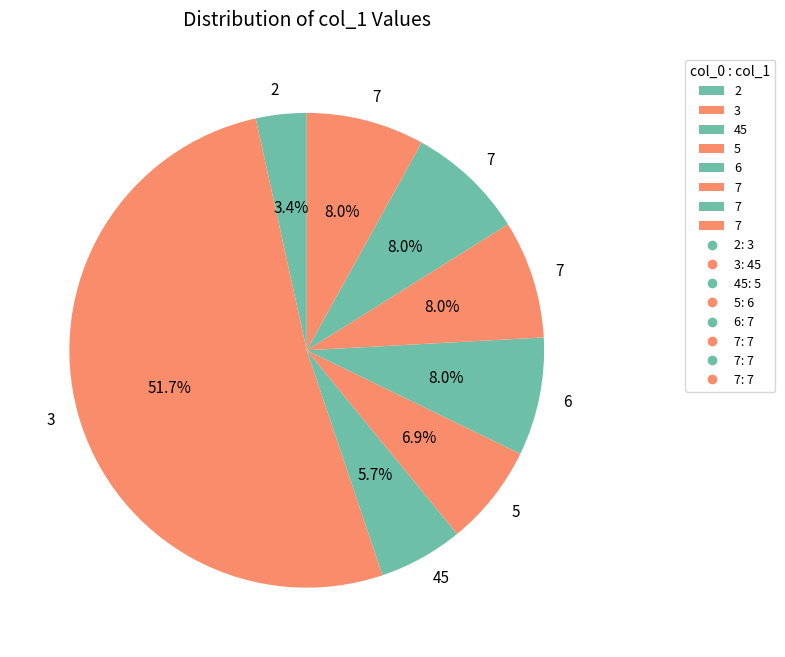

What is the majority slice?

3